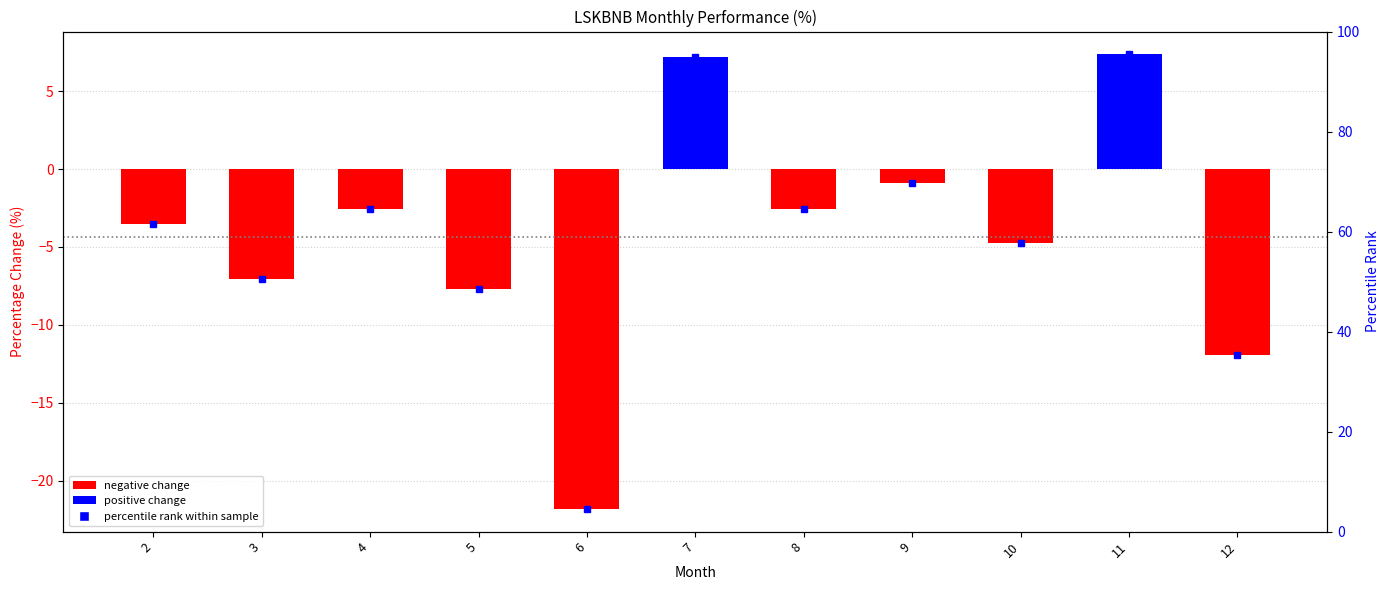

What is the sum of all values?

-48.3